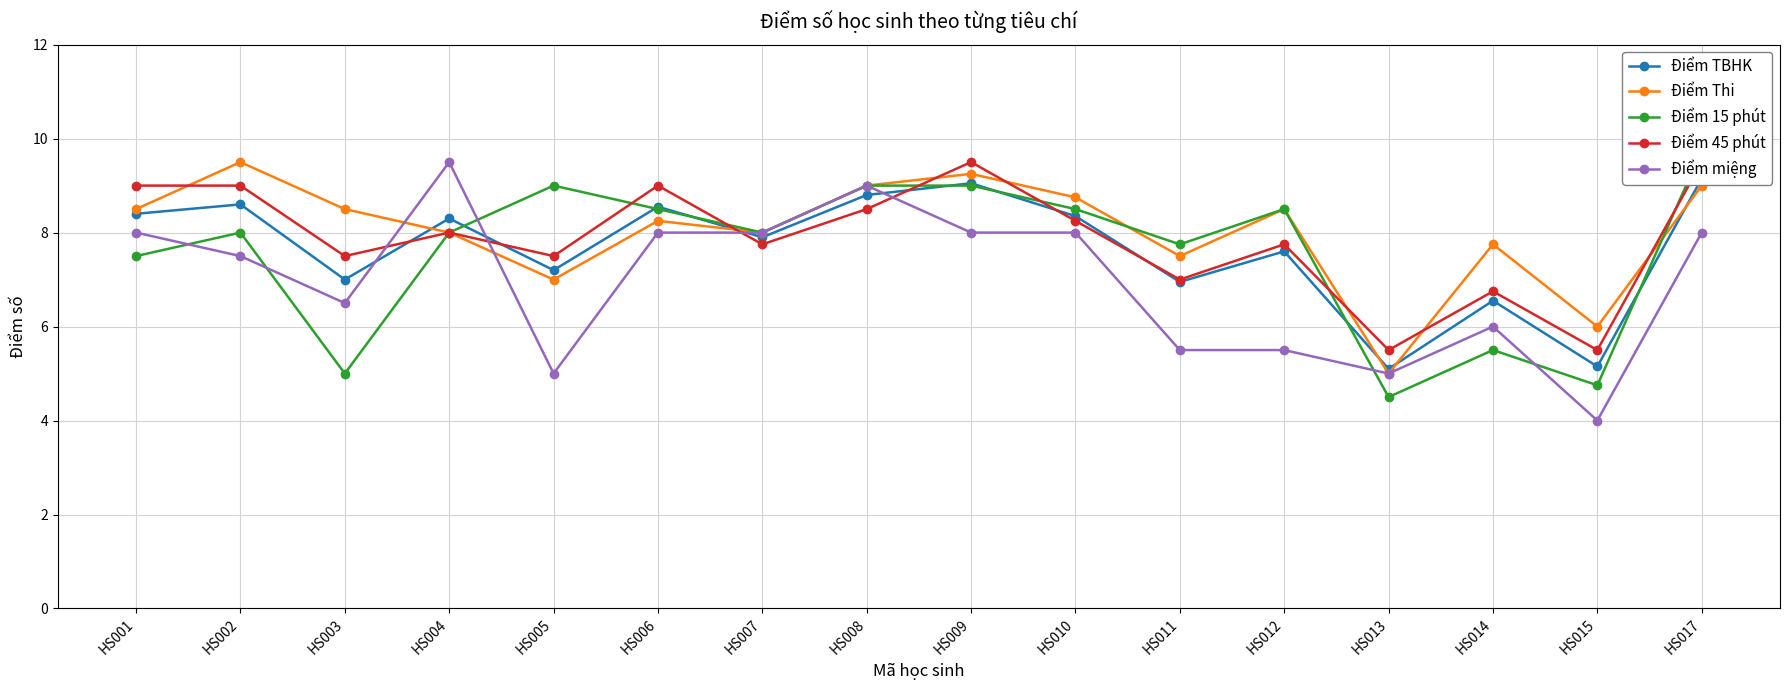

At which label is Điểm TBHK closest to 7?

HS003